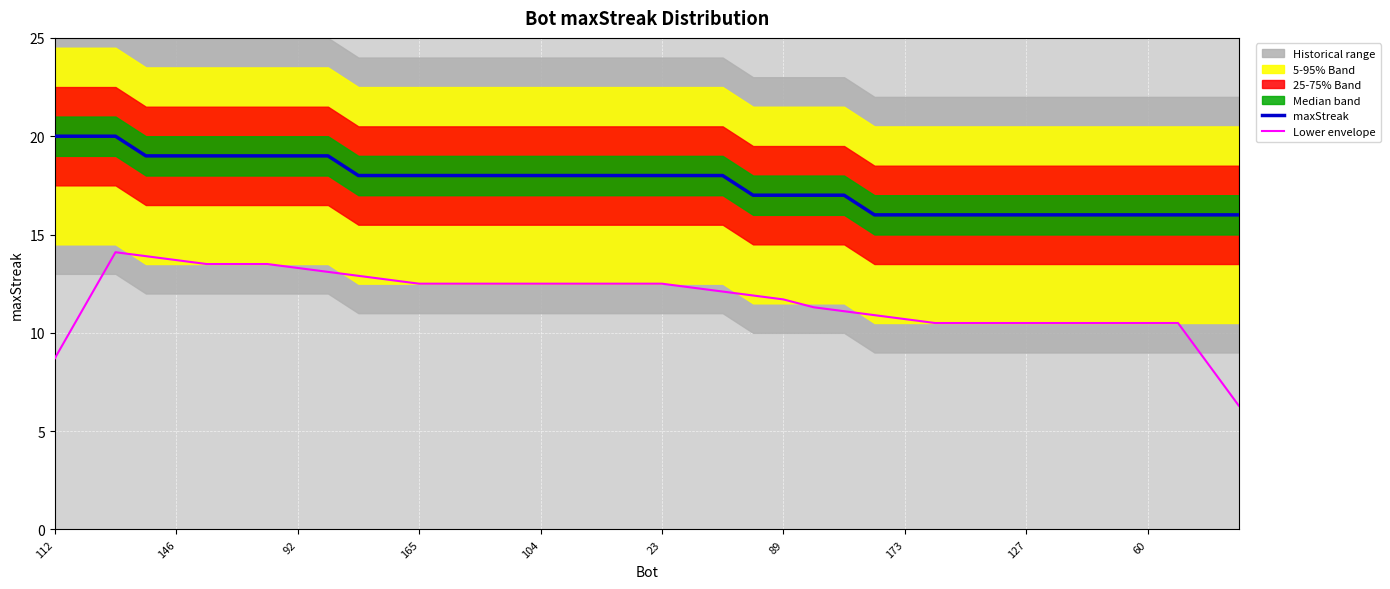

What is the maximum value shown in the chart?

20.0